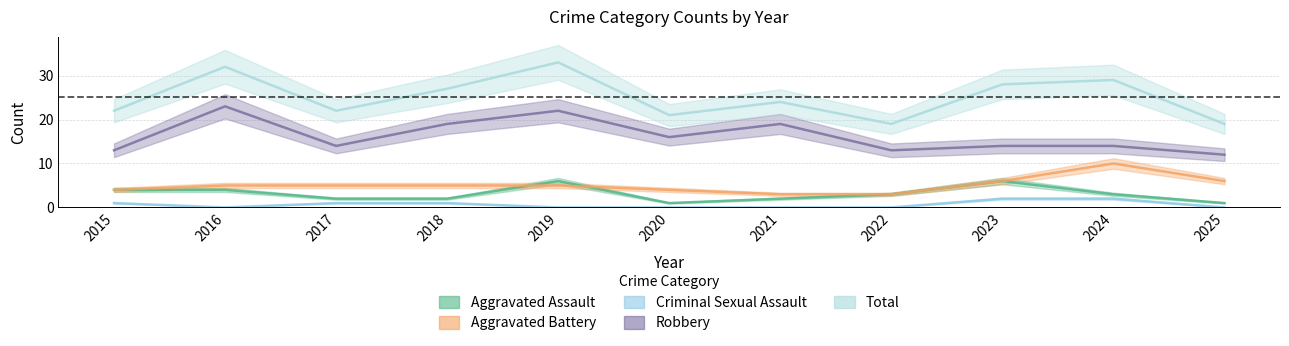

List the series in order of their peak value, highest first.

Total, Robbery, Aggravated Battery, Aggravated Assault, Criminal Sexual Assault